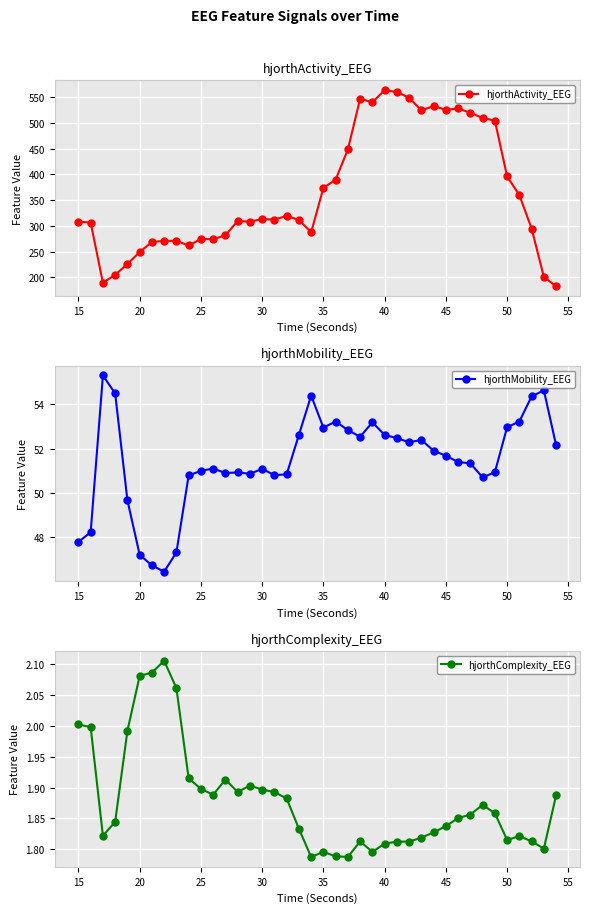

True or false: hjorthActivity_EEG has a value of 563.4 at 40.

True